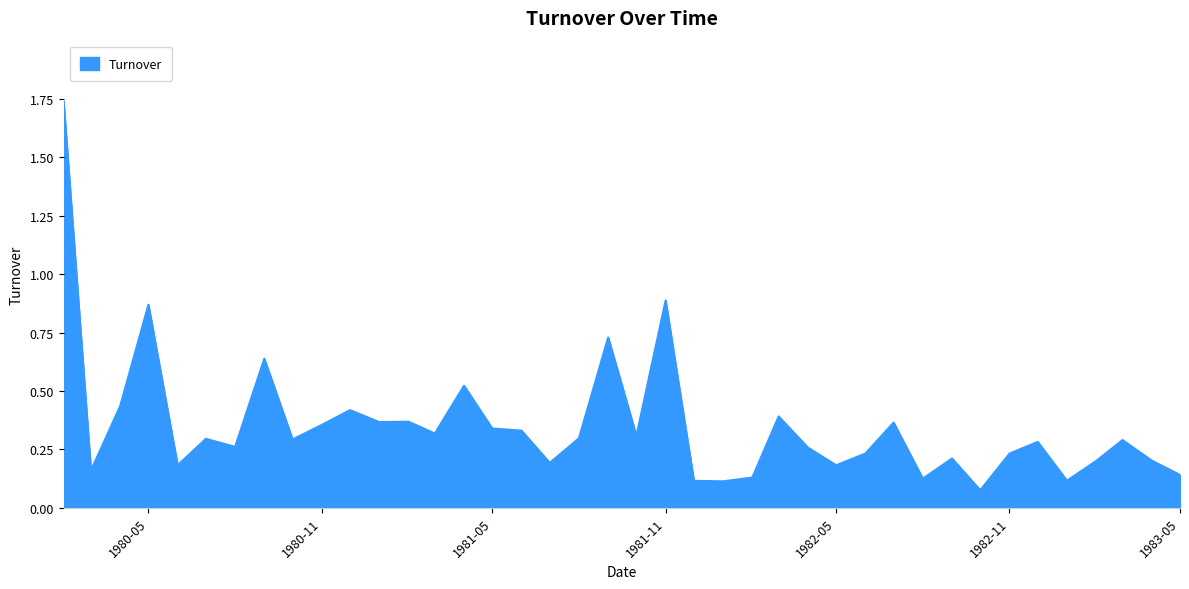

Does the chart have visible grid lines?

No